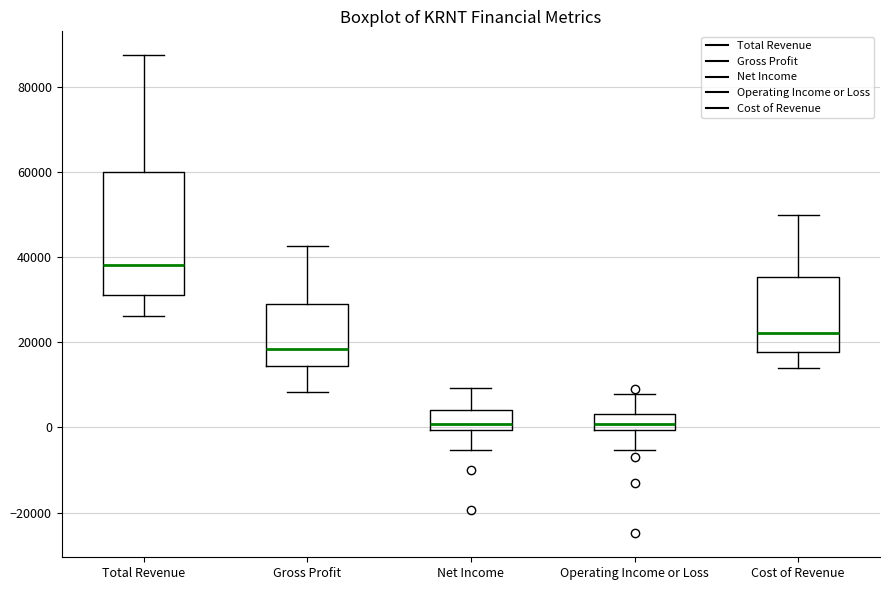

Reading left to right, transcribe this box plot: for each box, give where its median line is, the range the box spans, and where its two whiskers end, as read against the y-axis. The values are not printed on the chart, so give them approximately, as read against the axis.

Total Revenue: median 38000, box 32000 to 60000, whiskers 26000 to 88000
Gross Profit: median 18000, box 14000 to 30000, whiskers 8000 to 42000
Net Income: median 0 (just above the box's lower edge), box 0 to 4000, whiskers -6000 to 10000
Operating Income or Loss: median 0 (inside the box), box 0 to 4000, whiskers -6000 to 8000
Cost of Revenue: median 22000, box 18000 to 36000, whiskers 14000 to 50000